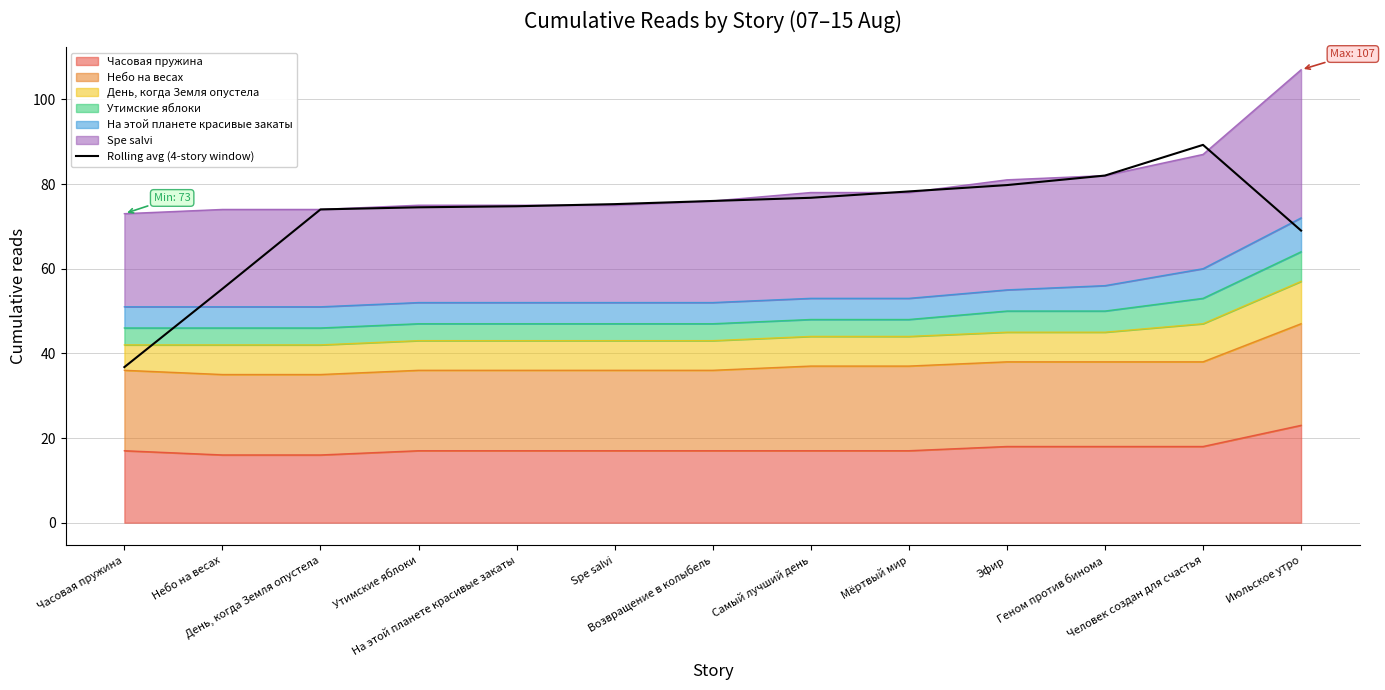

What is the sum of the values at Небо на весах and Возвращение в колыбель?

131.2